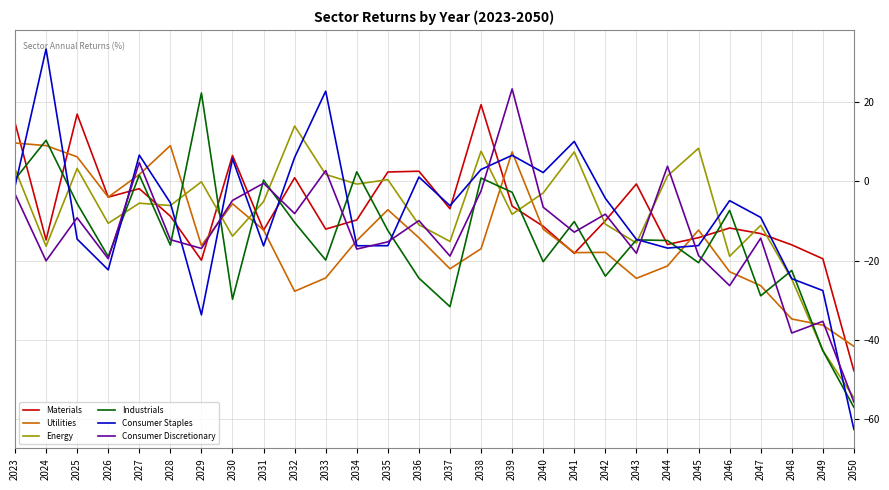

Is the value of Industrials at 2025 greater than the value of Materials at 2033?

Yes